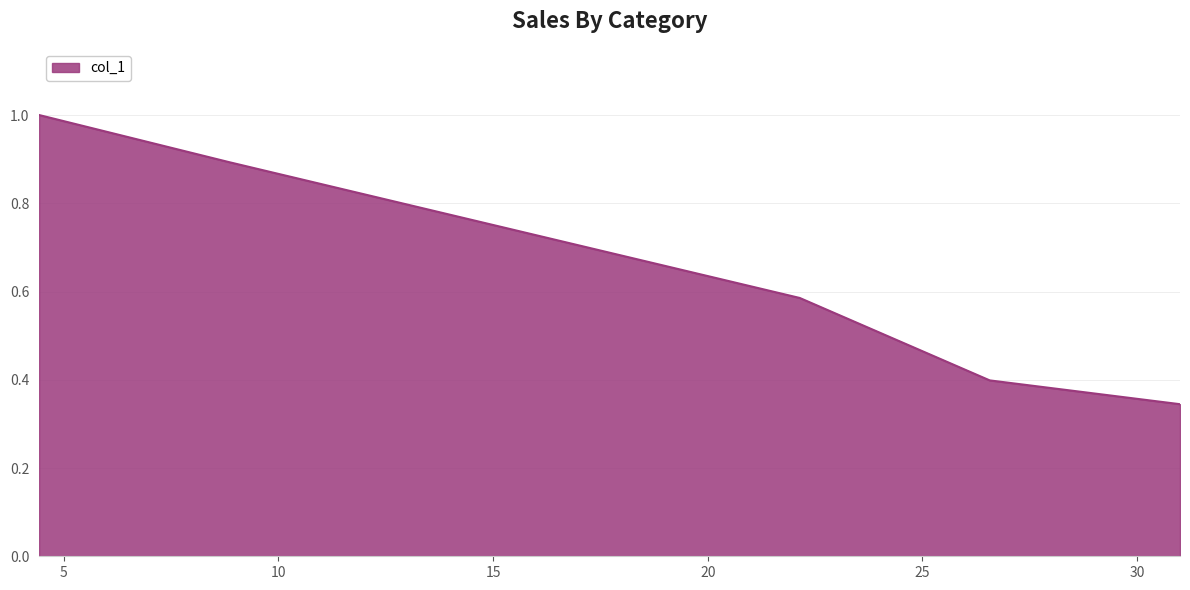

What is the greatest value displayed?

1.0